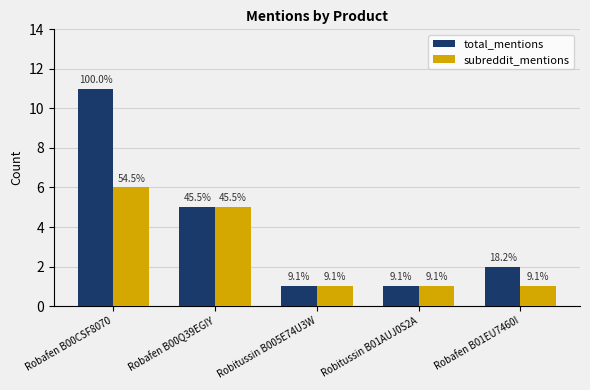

What are all the series names shown in the legend?

total_mentions, subreddit_mentions